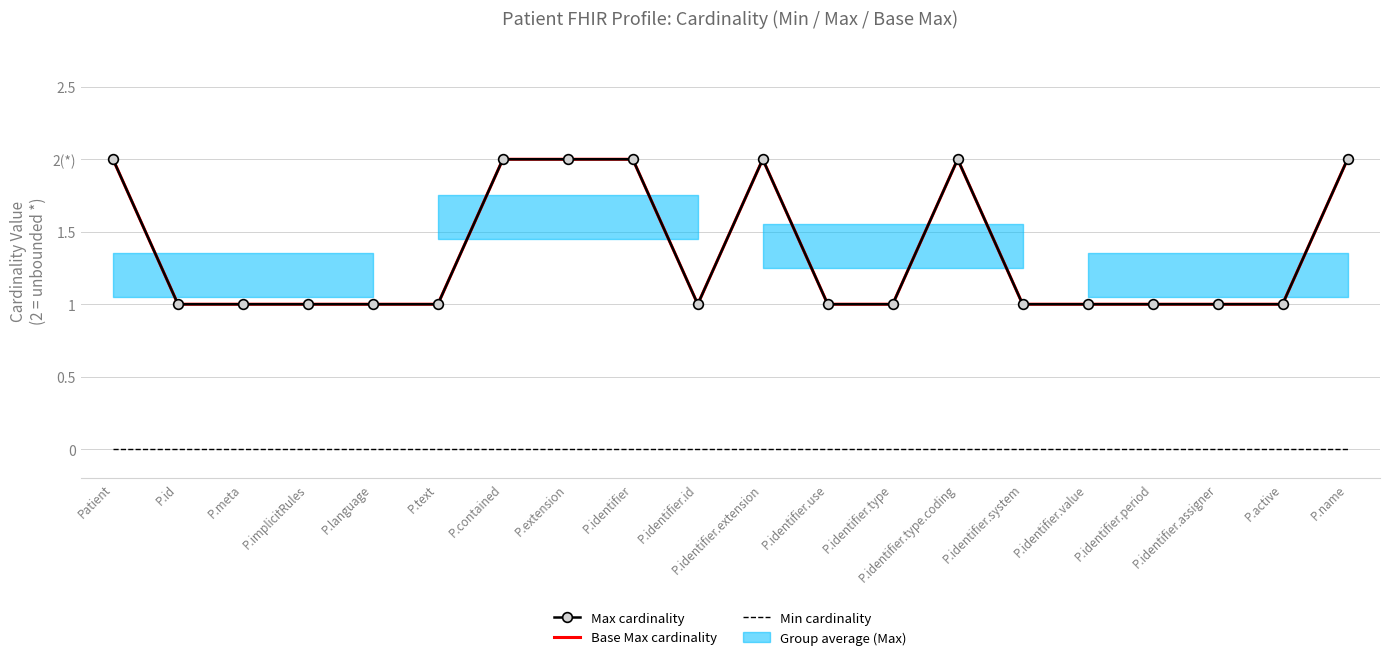

What is the label of the 5th point from the right?

P.identifier.value